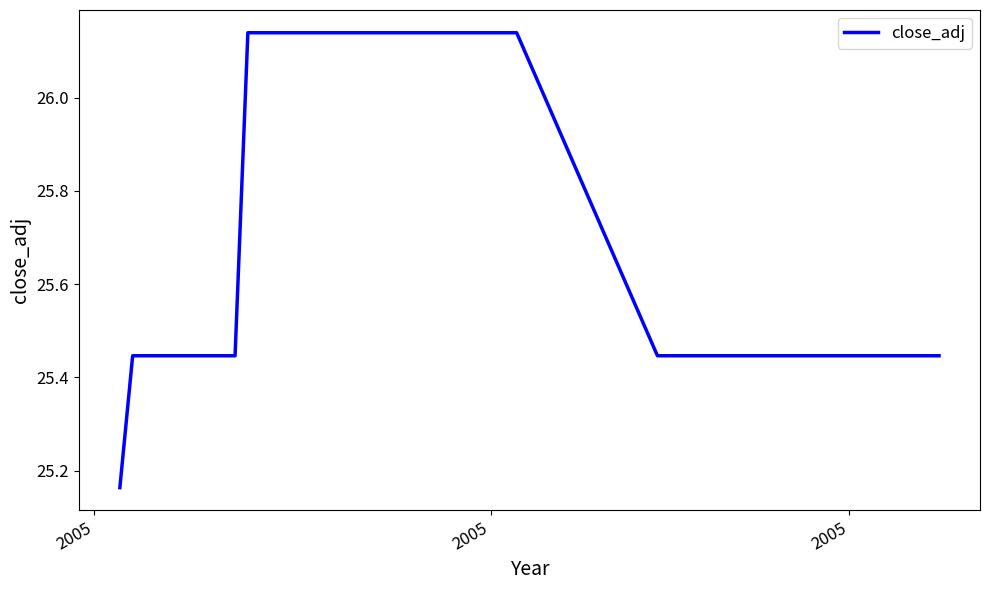

What is the difference between the maximum and minimum values?

1.0